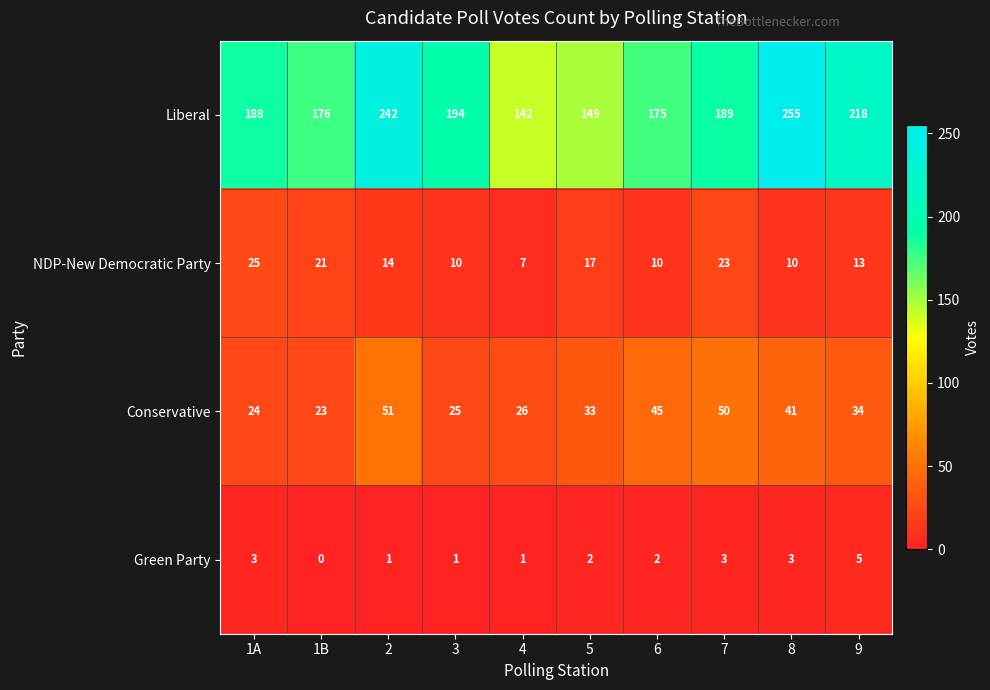

At which category does the chart reach its peak across all series?

8